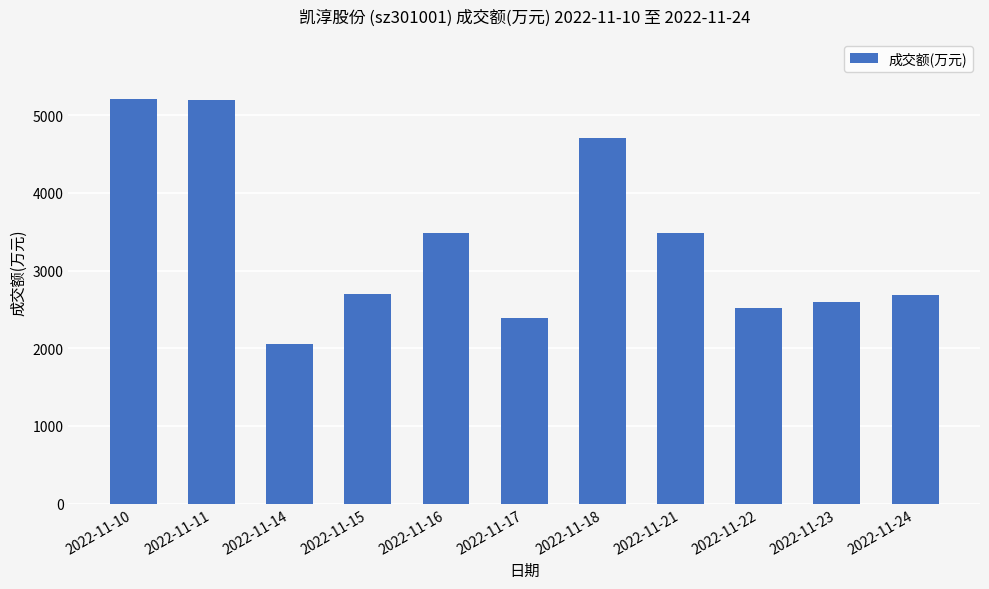

What is the greatest value displayed?

5201